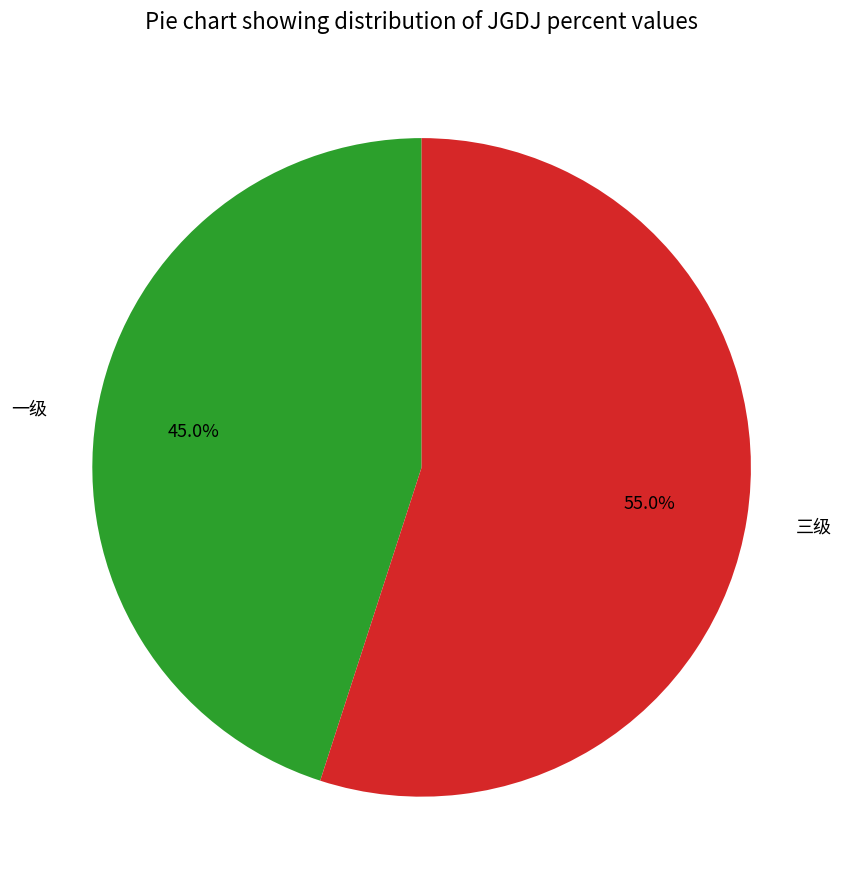

Is there any slice that represents more than half of the pie?

Yes